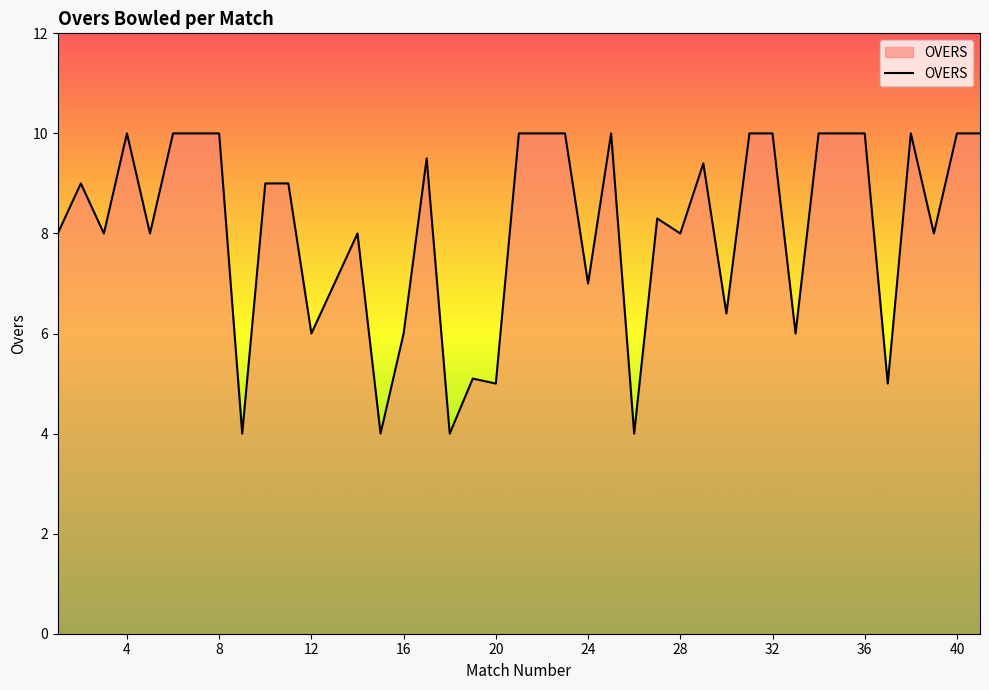

What is the maximum value shown in the chart?

10.0